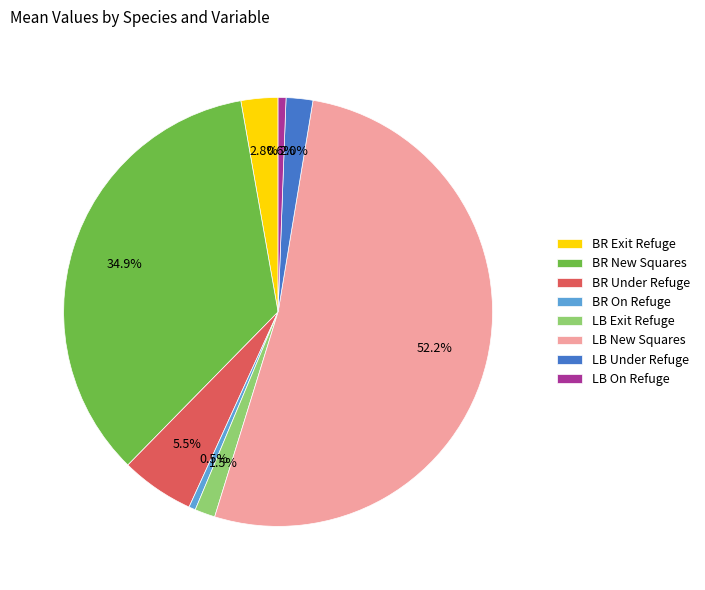

Which category accounts for the majority?

LB New Squares